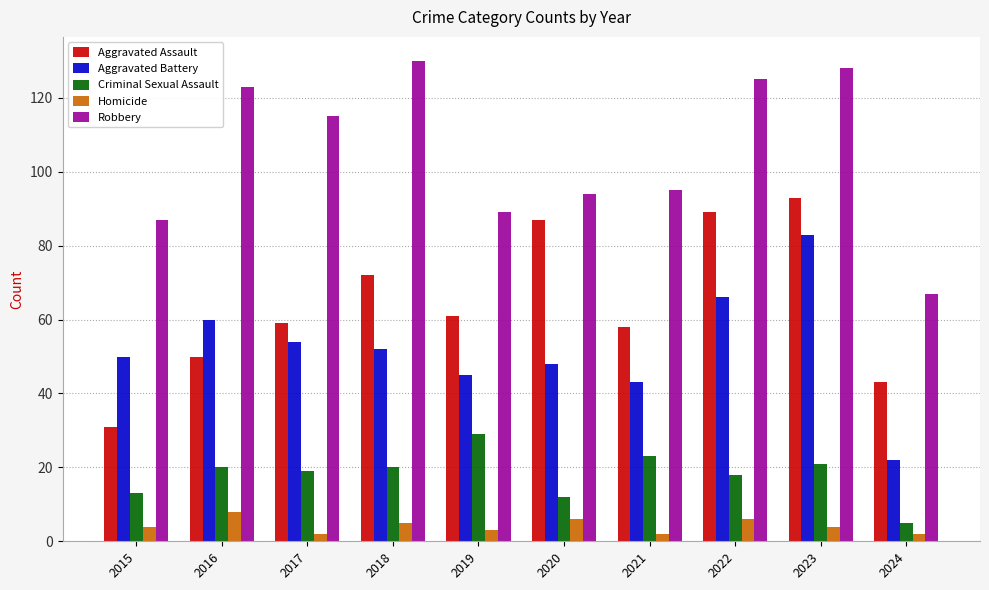

List the series in order of their peak value, highest first.

Robbery, Aggravated Assault, Aggravated Battery, Criminal Sexual Assault, Homicide